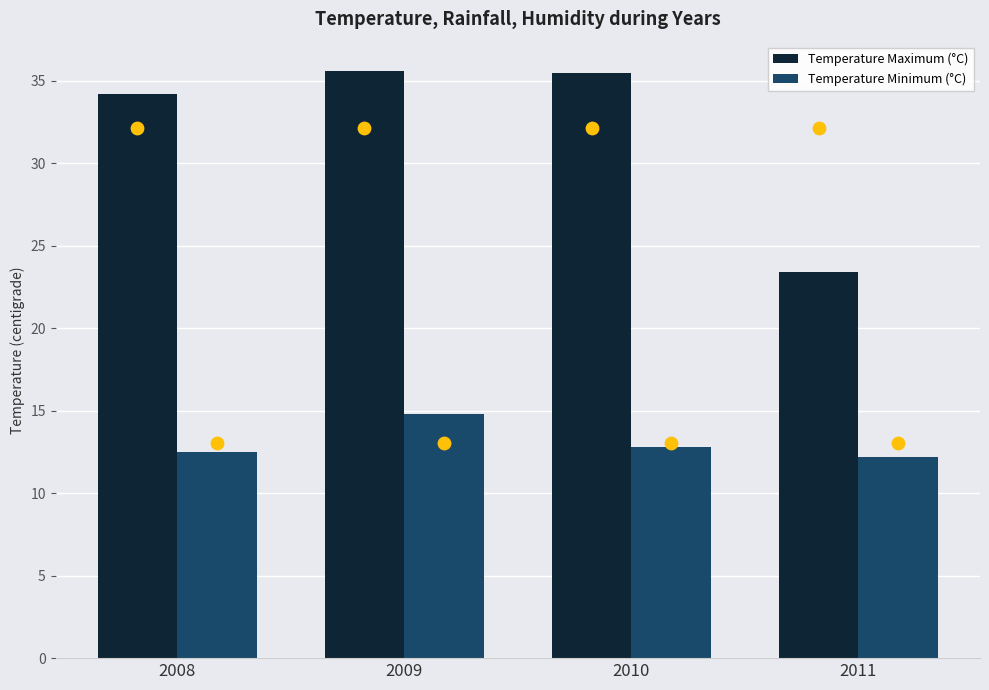

Is the value of Temperature Minimum (°C) at 2010 greater than the value of Temperature Maximum (°C) at 2010?

No